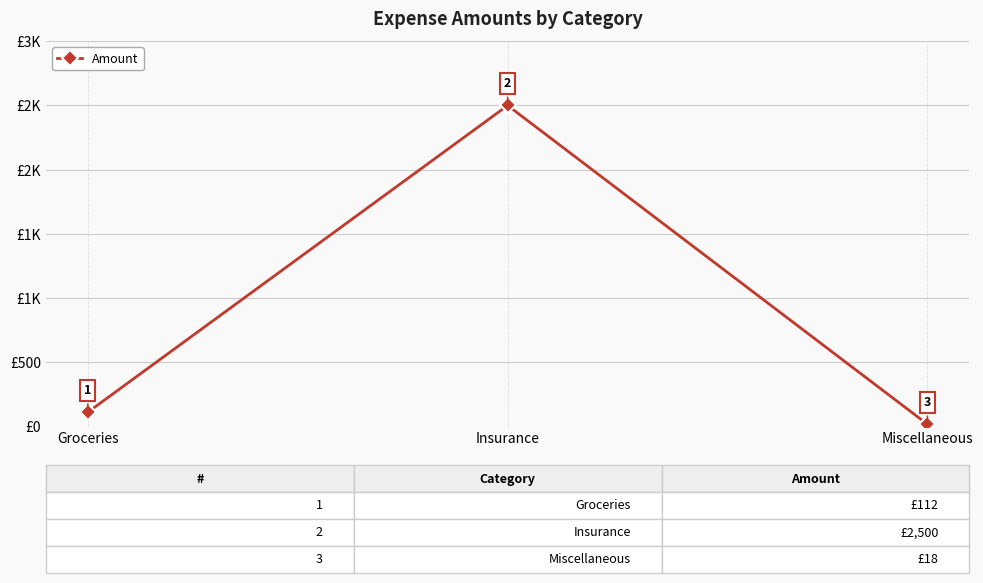

The value at Groceries is 112. True or false?

True